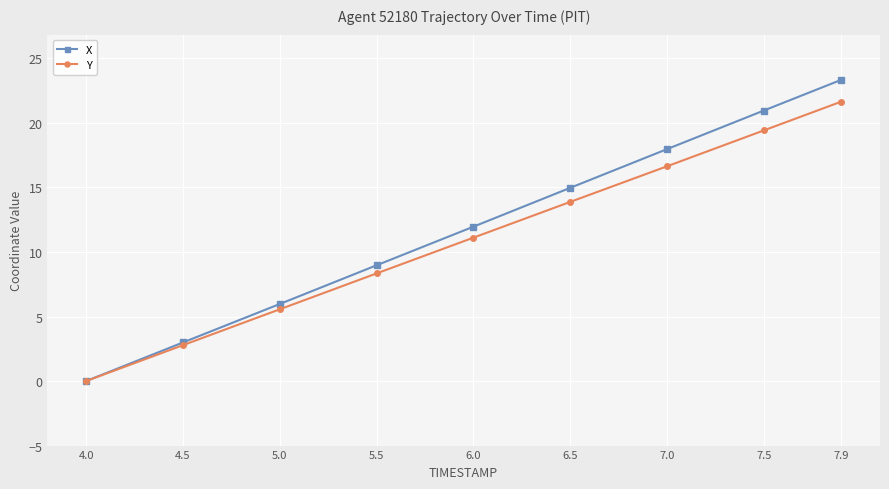

What is the total value across all series at 7.0?

34.6